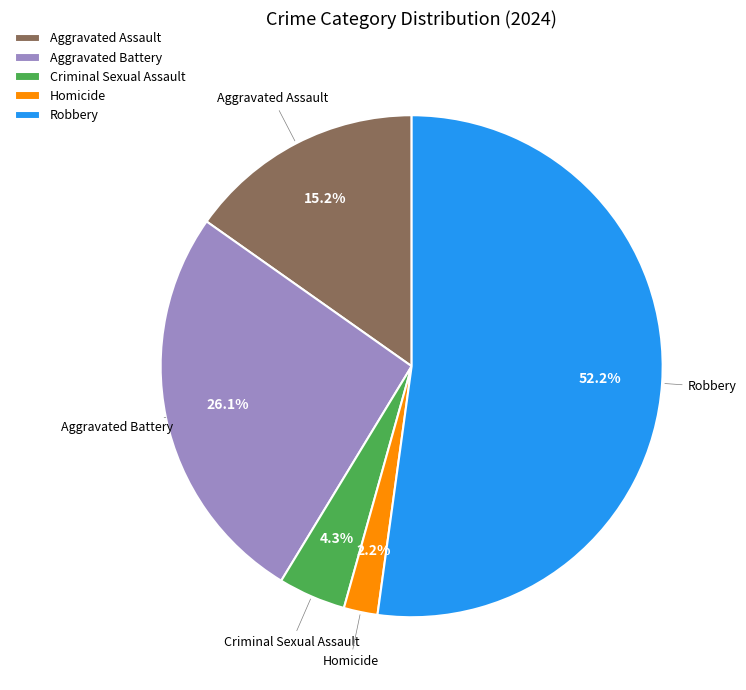

Combined, do Aggravated Assault and Aggravated Battery account for over 50%?

No